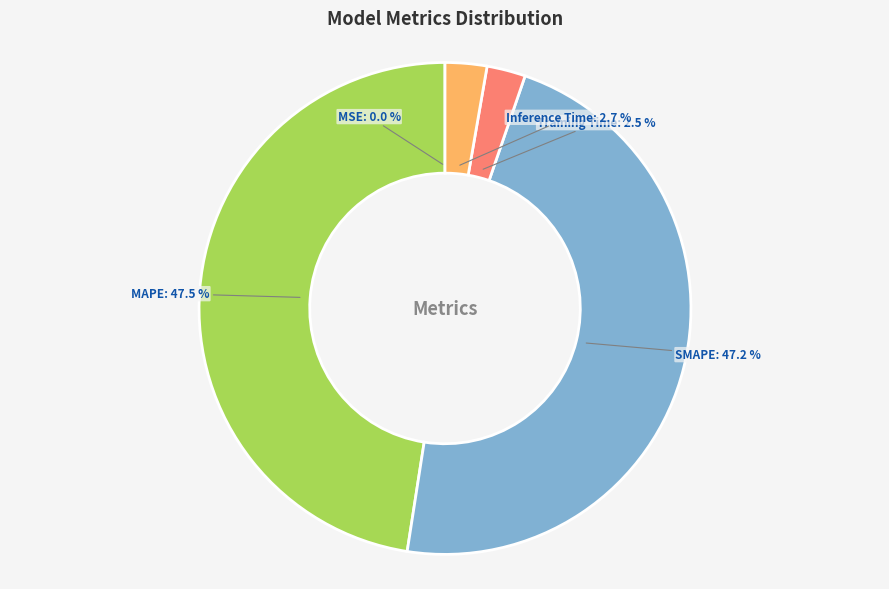

Between Inference Time and SMAPE, which is larger?

SMAPE